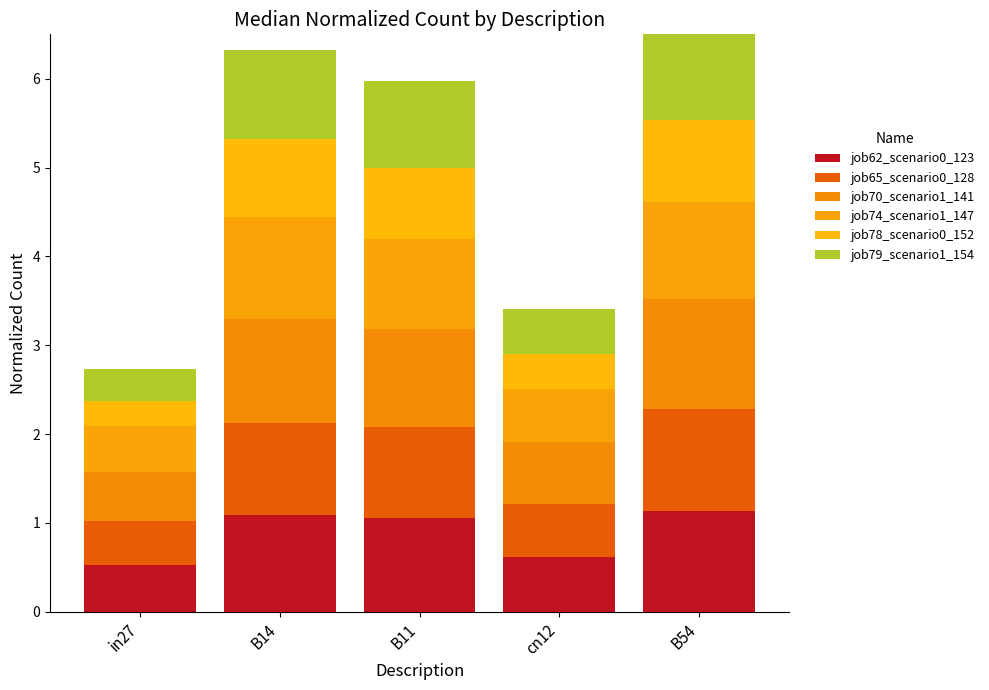

Which category has the highest value across all series?

B54